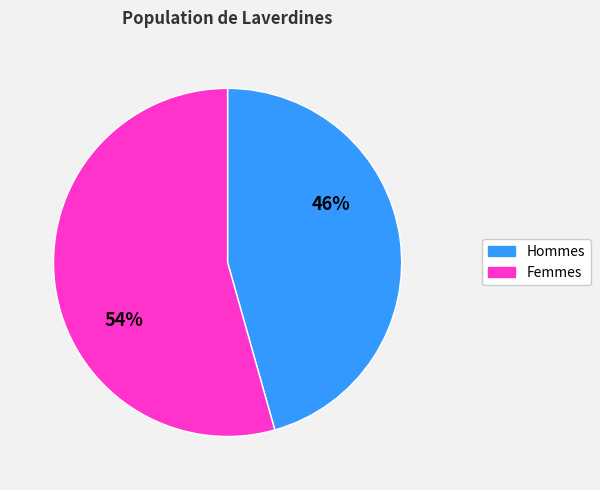

To the nearest percent, what is the average slice percentage?

50%